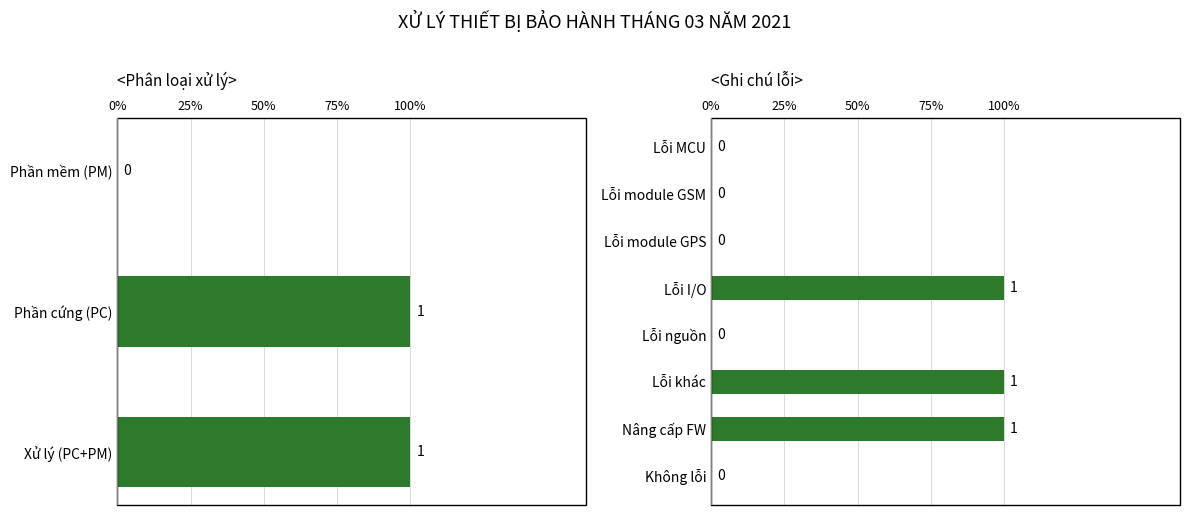

How many data points are above 0?

3